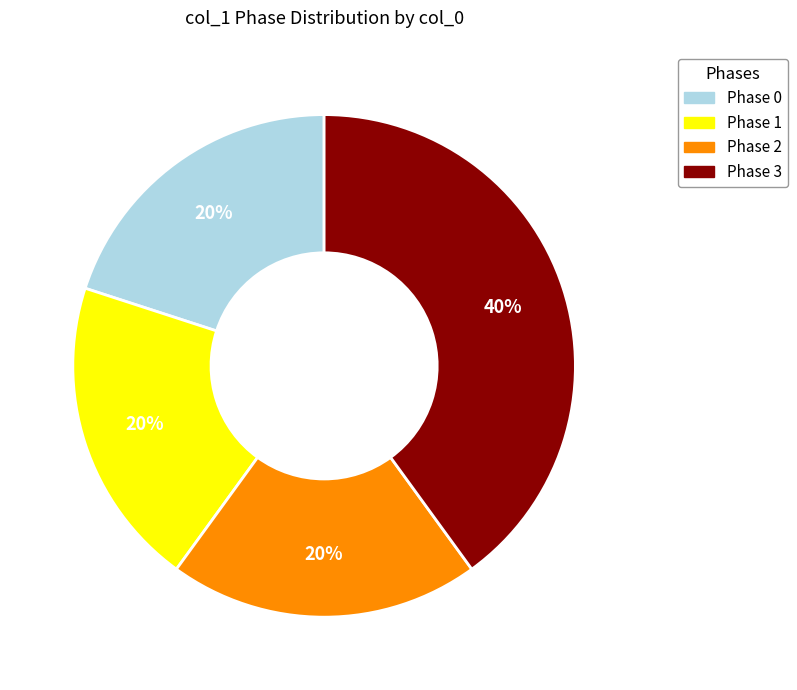

Is there any slice that represents more than half of the pie?

No